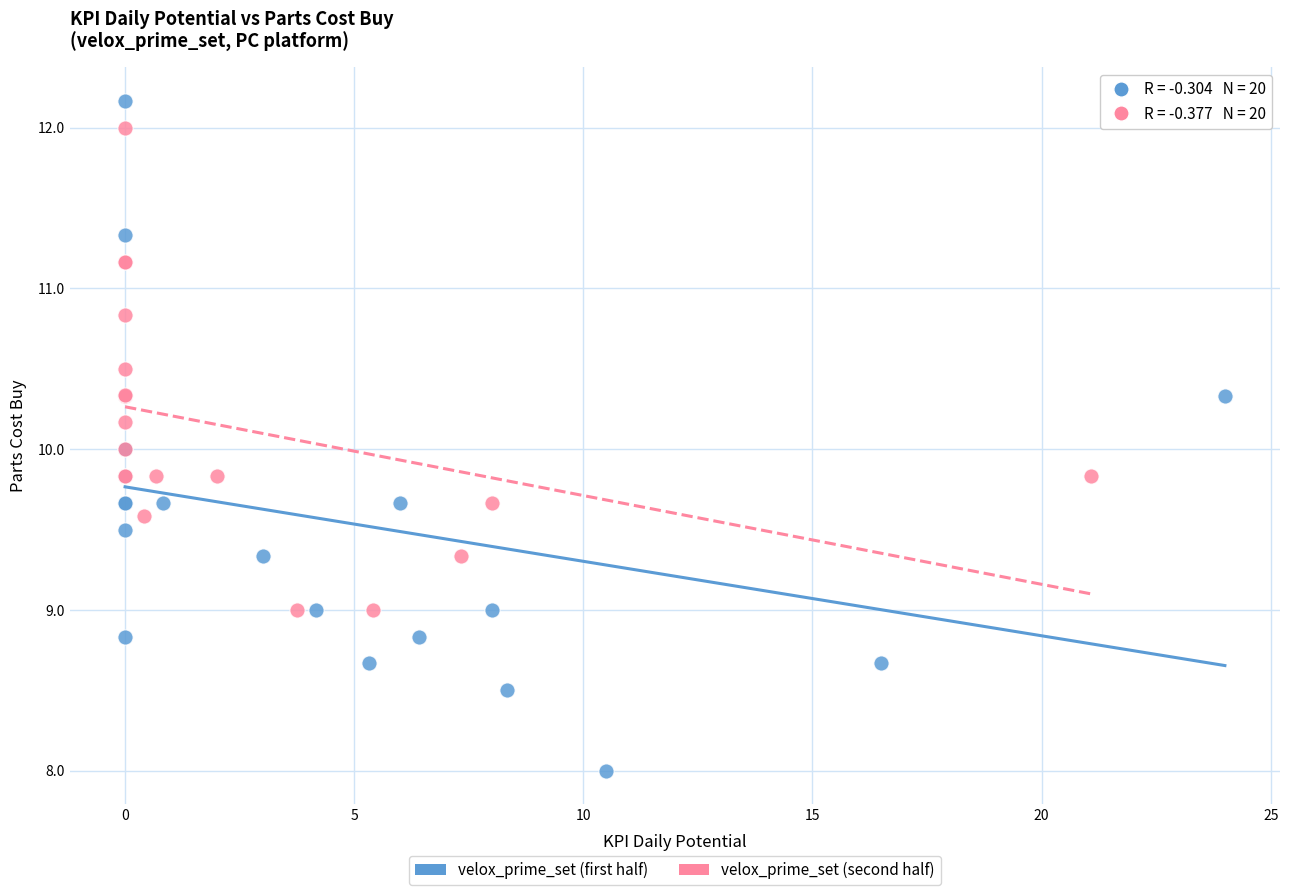

Which series reaches the maximum Y coordinate?

velox_prime_set (first half)